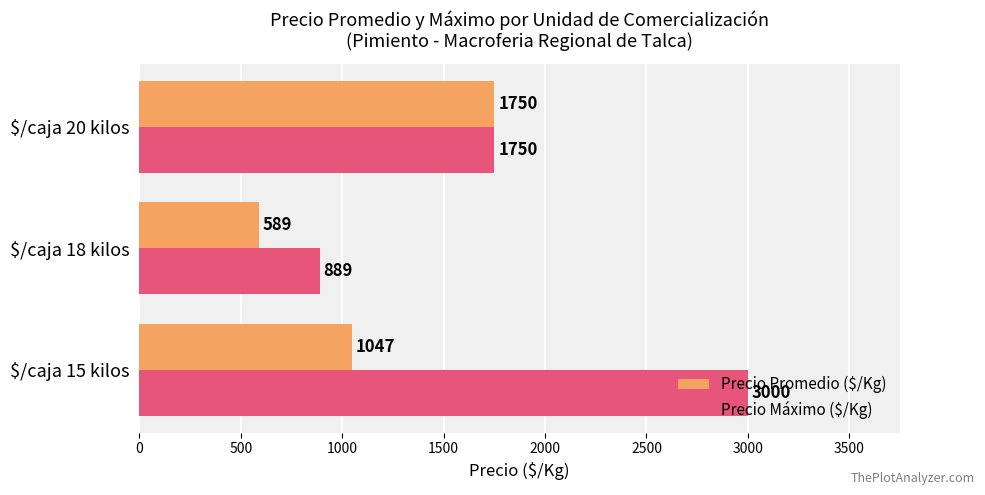

What is the spread (max minus min) of values at $/caja 15 kilos?

1953